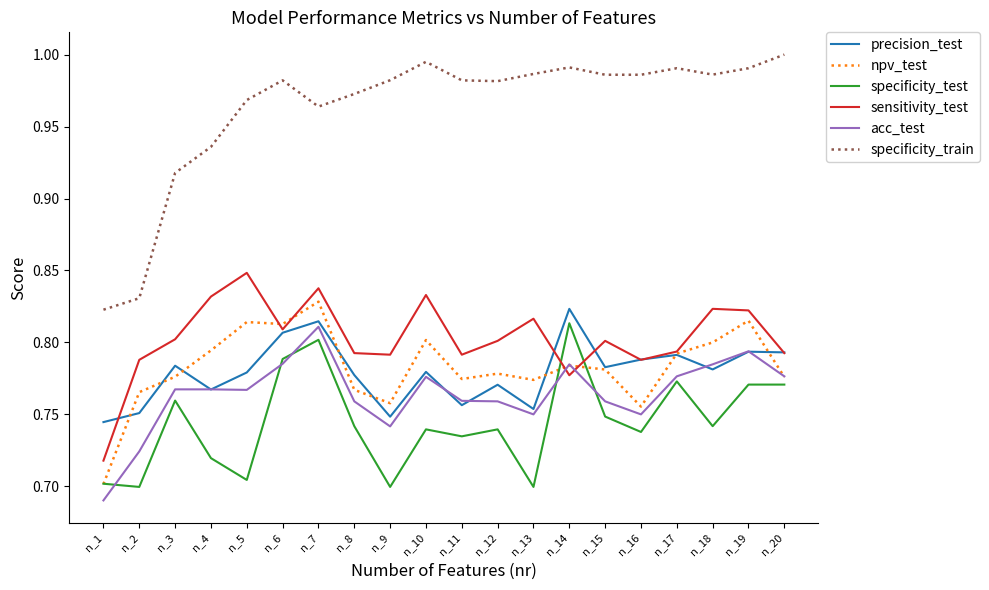

The acc_test series shows 0.8 at n_12. True or false?

True